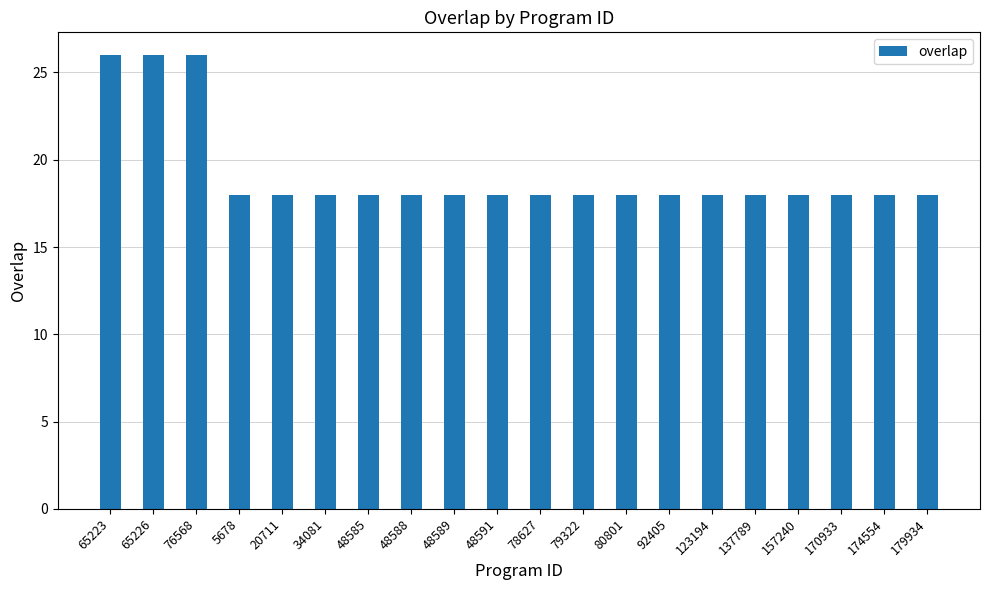

What is the ratio of the value at 5678 to the value at 34081?

1.0